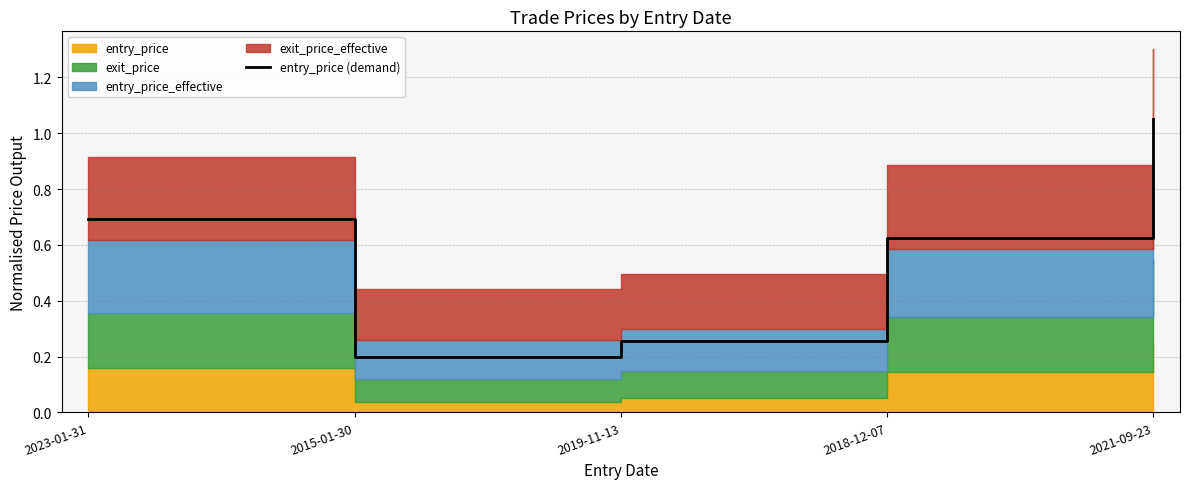

Between 2019-11-13 and 2018-12-07, which is larger?

2018-12-07